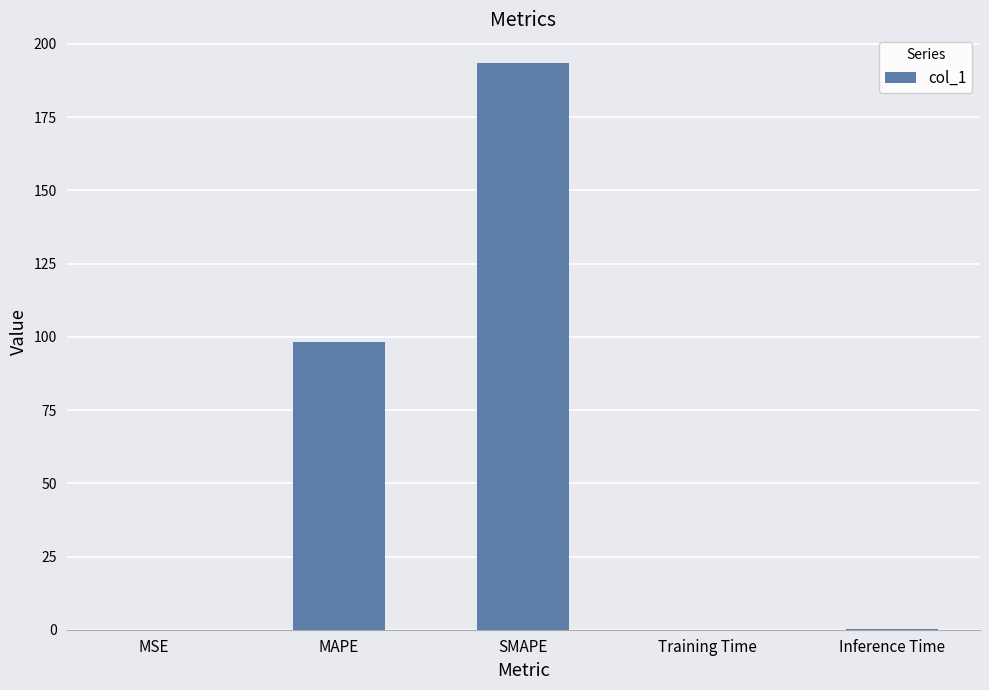

Which label corresponds to the largest value in the chart?

SMAPE